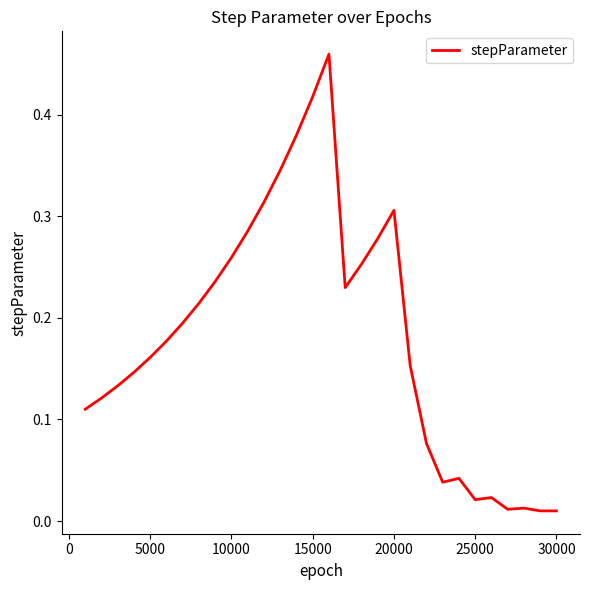

How many lines are shown in the chart?

1